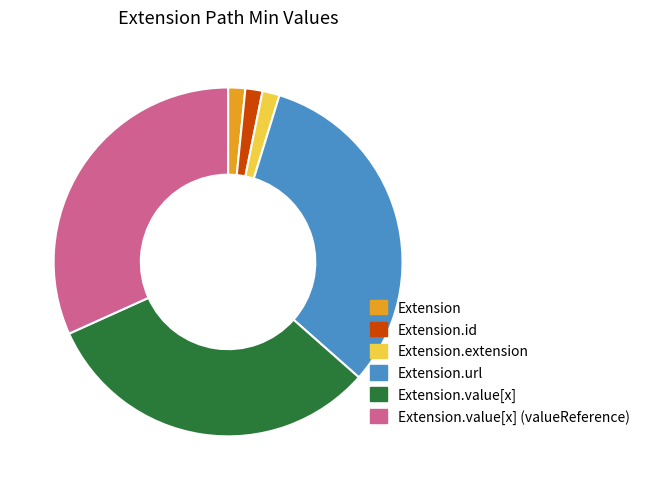

What is the ratio of the value at Extension.value[x] to the value at Extension.extension?

20.0